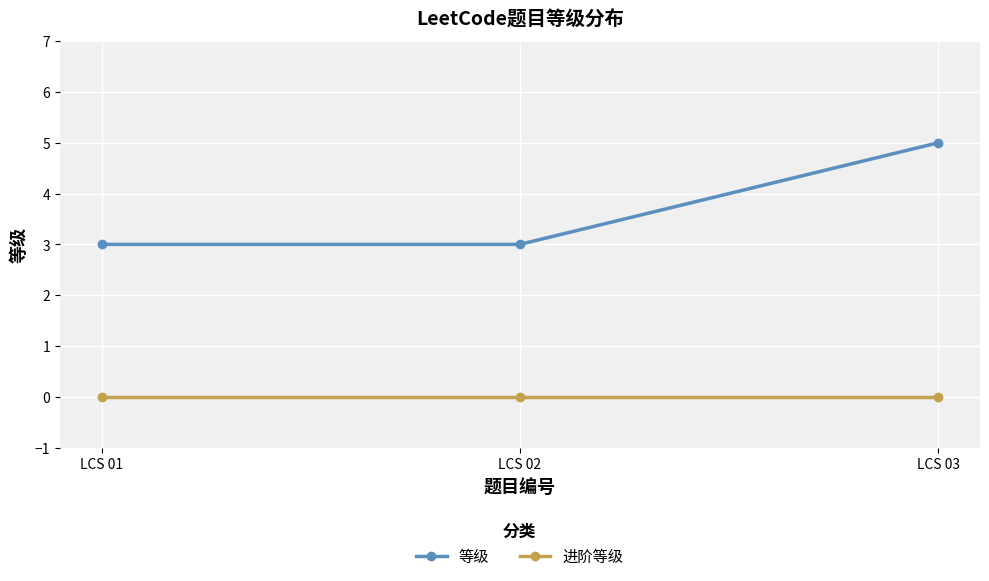

What is the difference between the highest and lowest values at LCS 01?

3